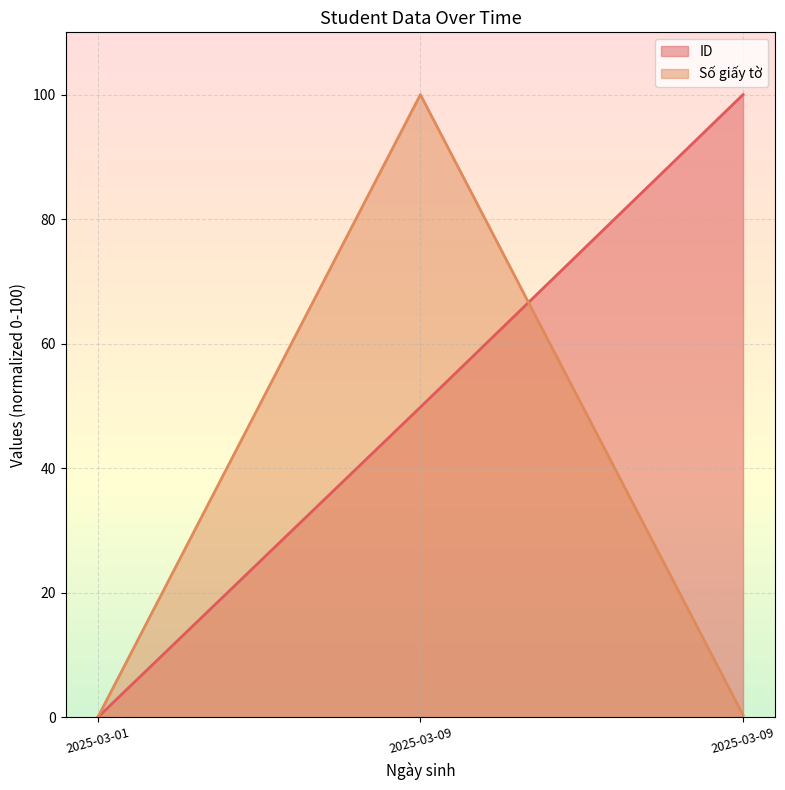

At which label does ID first exceed 49?

2025-03-09